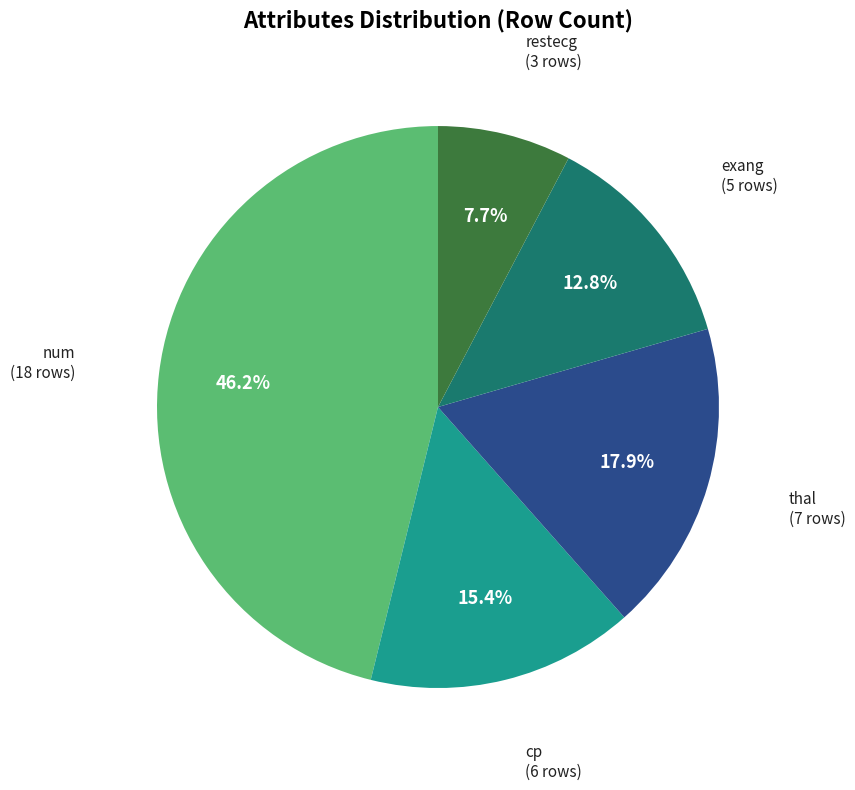

How many slices are in this pie chart?

5